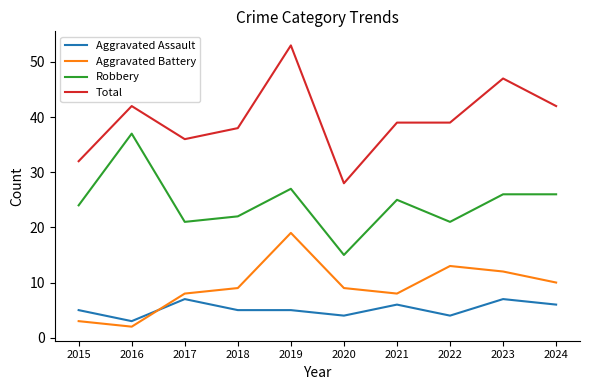

Which category has the lowest value across all series?

2016